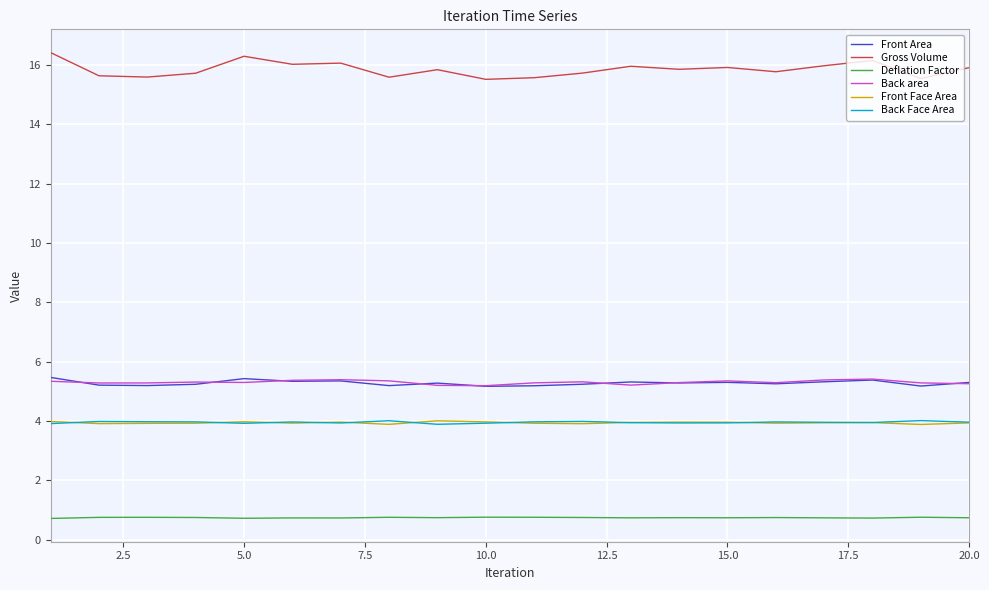

What is the highest value of the Front Area series?

5.5